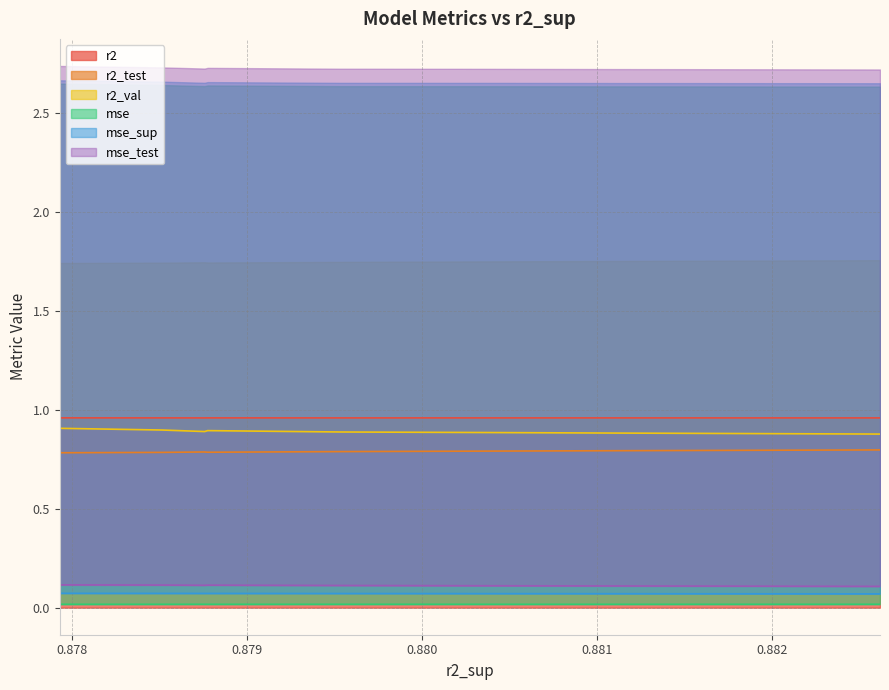

What is the sum of the mse_test values at 0.882 and 0.881?

0.1